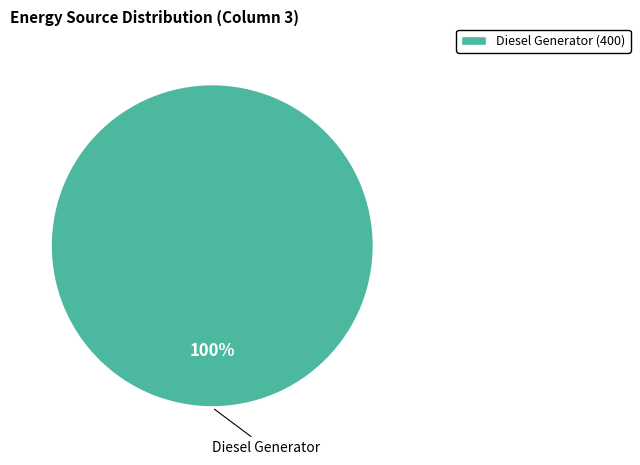

Does Diesel Generator account for over 50% of the chart?

Yes